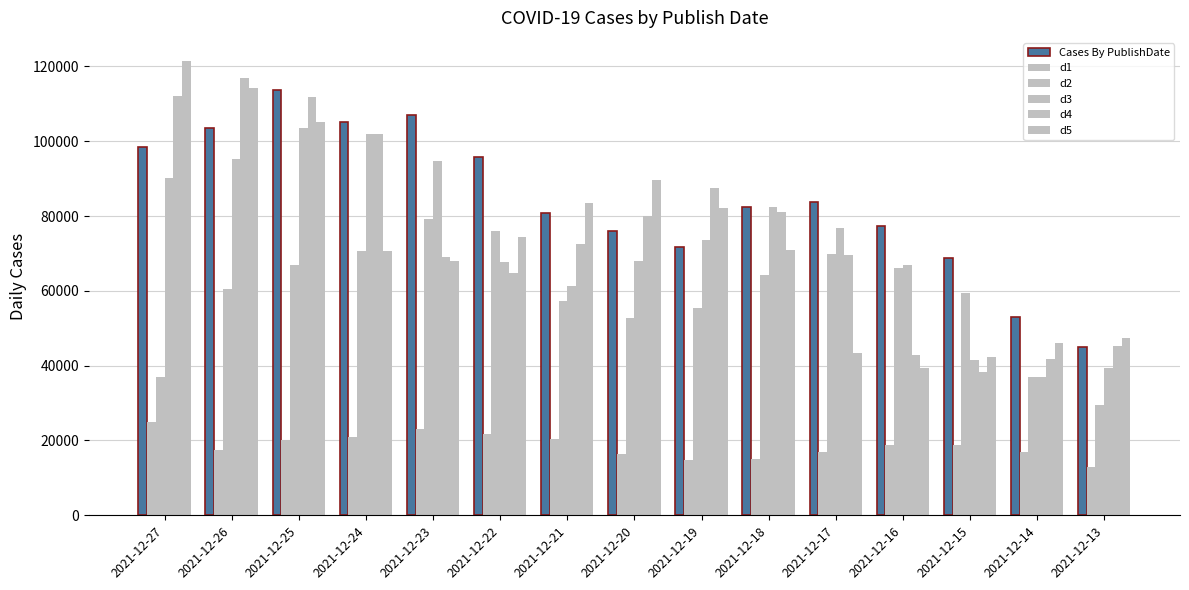

How many bars are there in each group?

6